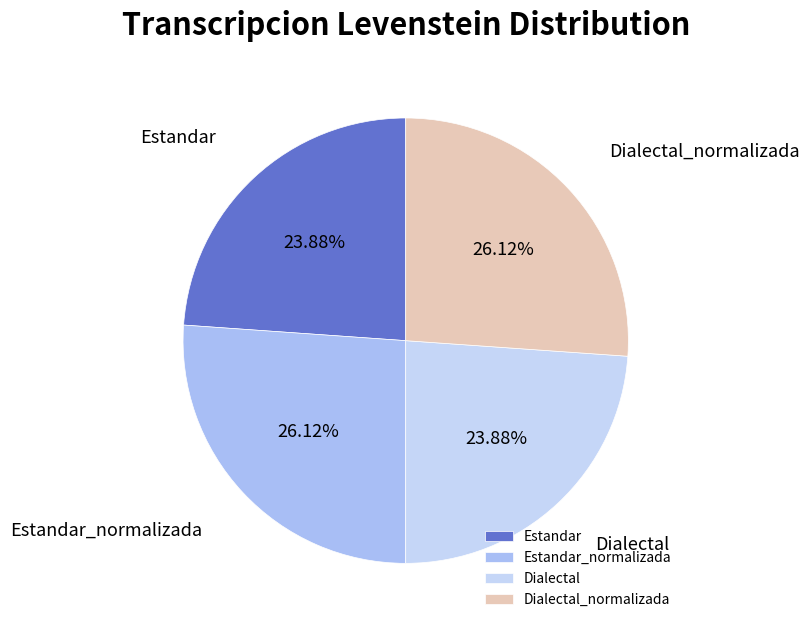

How many segments does this pie chart have?

4